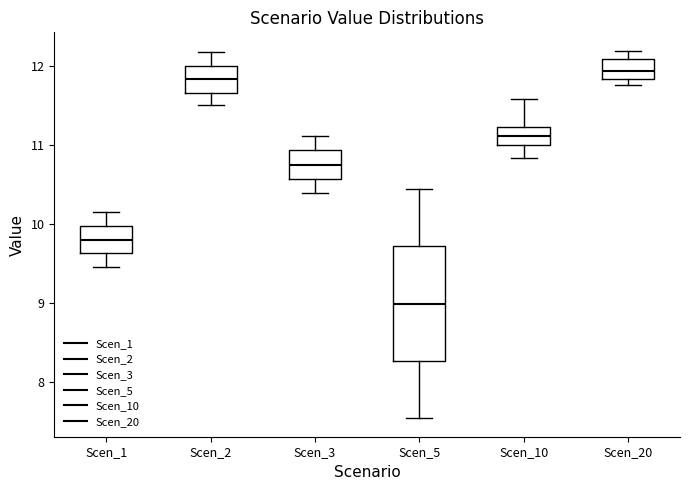

Reading left to right, read every box against the y-axis: the position of its median line, the range the box covers, and the ends of its whiskers. The values are not printed on the chart, so give them approximately, as read against the axis.

Scen_1: median 9.8, box 9.6 to 10.0, whiskers 9.5 to 10.2
Scen_2: median 11.8, box 11.7 to 12.0, whiskers 11.5 to 12.2
Scen_3: median 10.8, box 10.6 to 10.9, whiskers 10.4 to 11.1
Scen_5: median 9.0, box 8.3 to 9.7, whiskers 7.5 to 10.4
Scen_10: median 11.1, box 11.0 to 11.2, whiskers 10.8 to 11.6
Scen_20: median 11.9, box 11.8 to 12.1, whiskers 11.8 (just below the box's lower edge) to 12.2